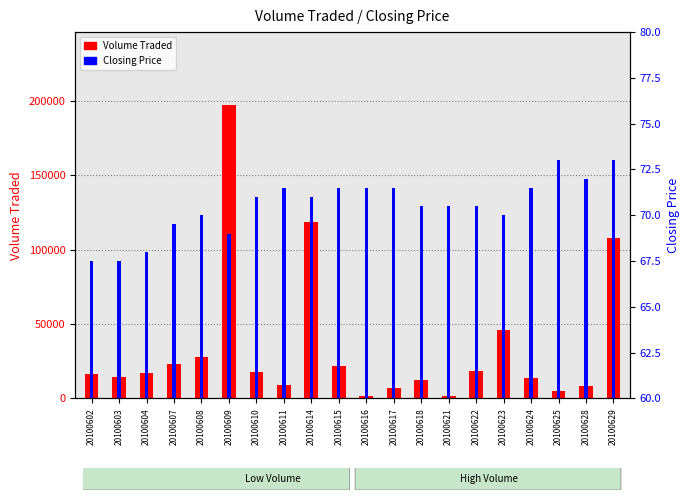

Rank the series by their average value, from lowest to highest.

Closing Price, Volume Traded